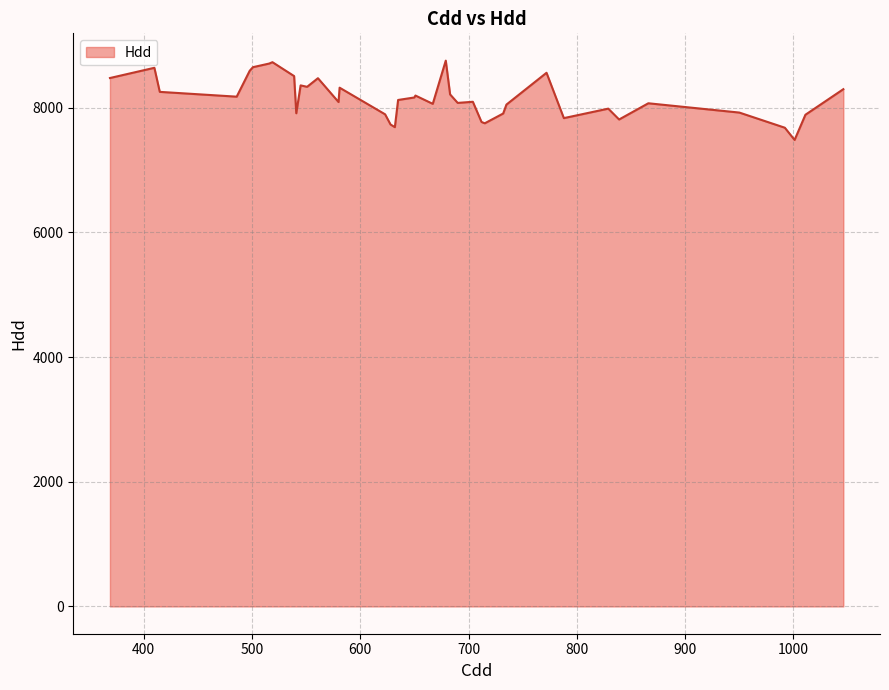

What is the greatest value displayed?

8753